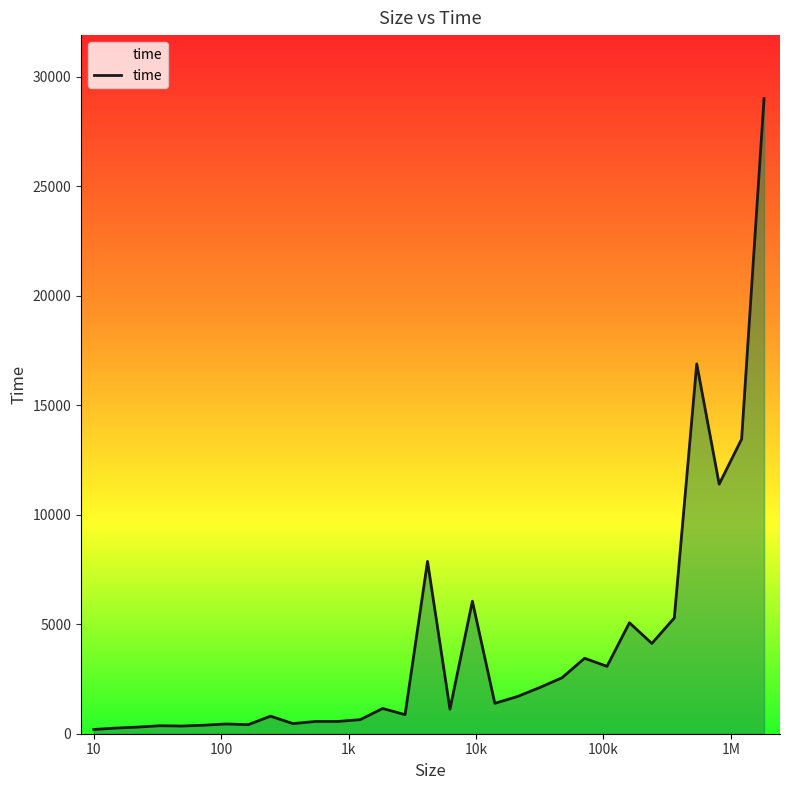

How many data points are less than 1152?

15